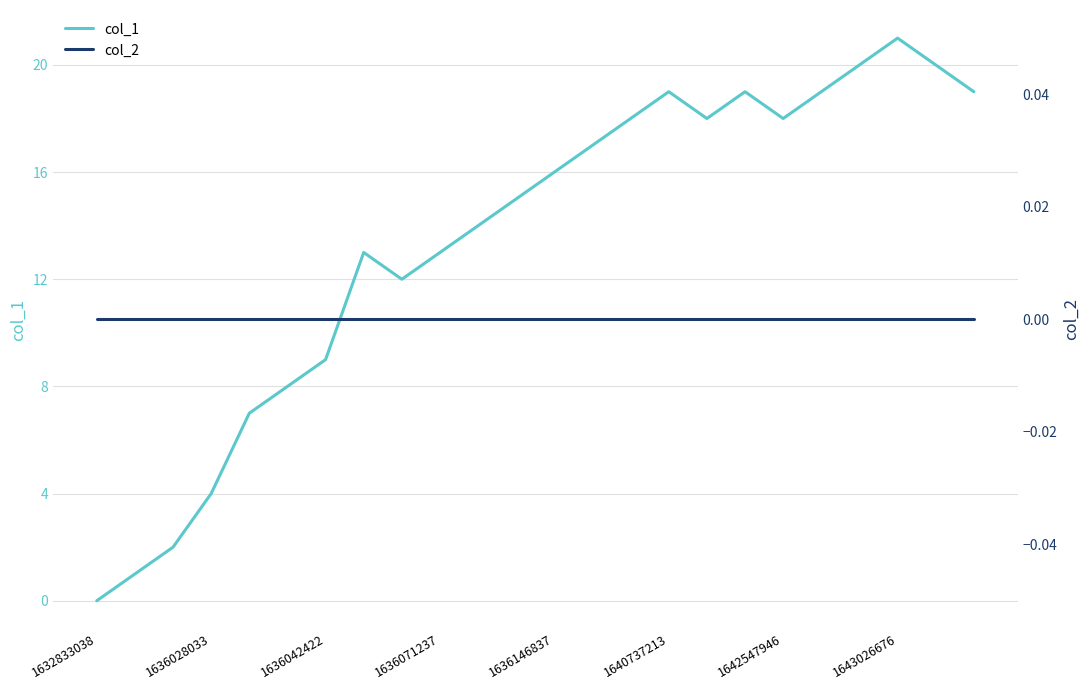

Which series has the largest total across all categories?

col_1